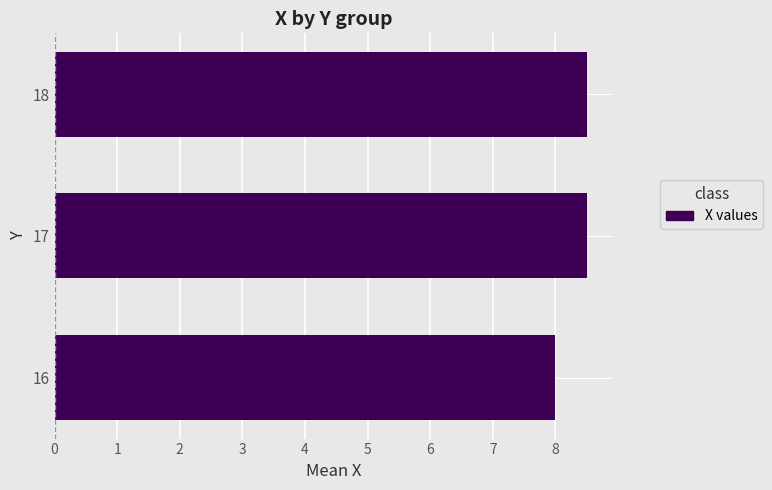

What is the smallest value displayed?

8.0